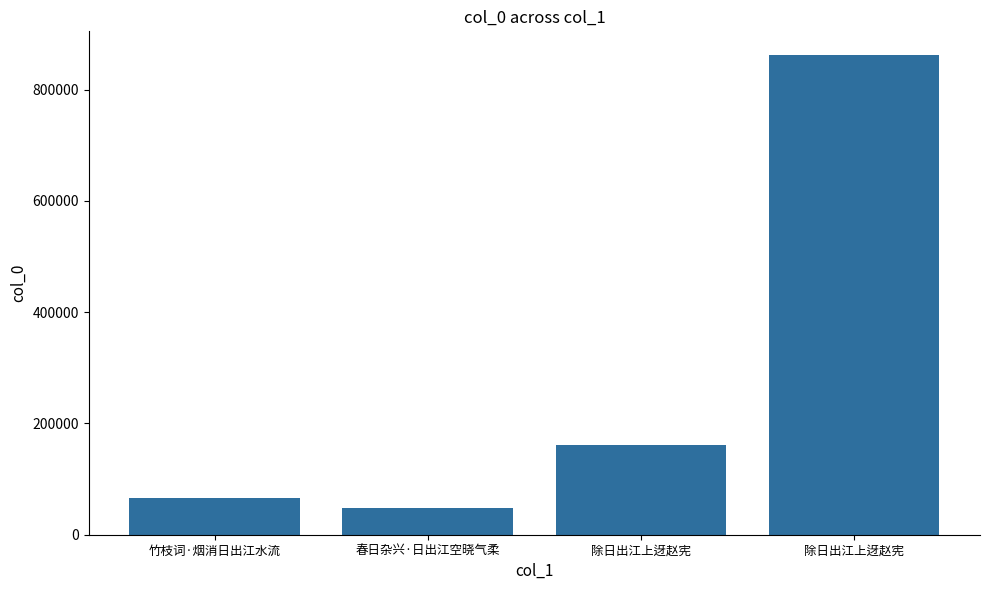

How many values are below 161608?

2